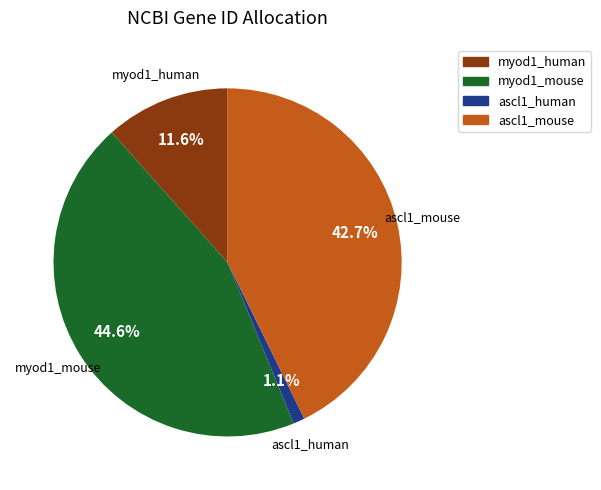

Which category has the smallest portion of the pie?

ascl1_human